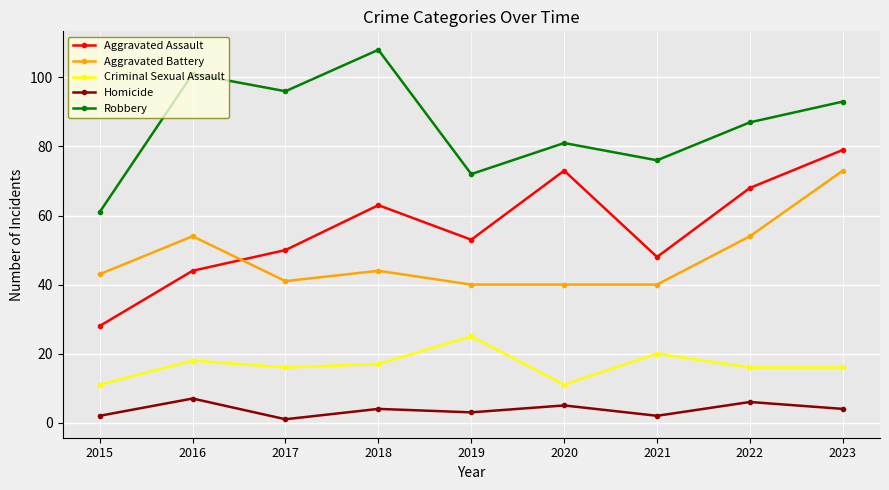

How many interior local peaks does the Criminal Sexual Assault series have?

3